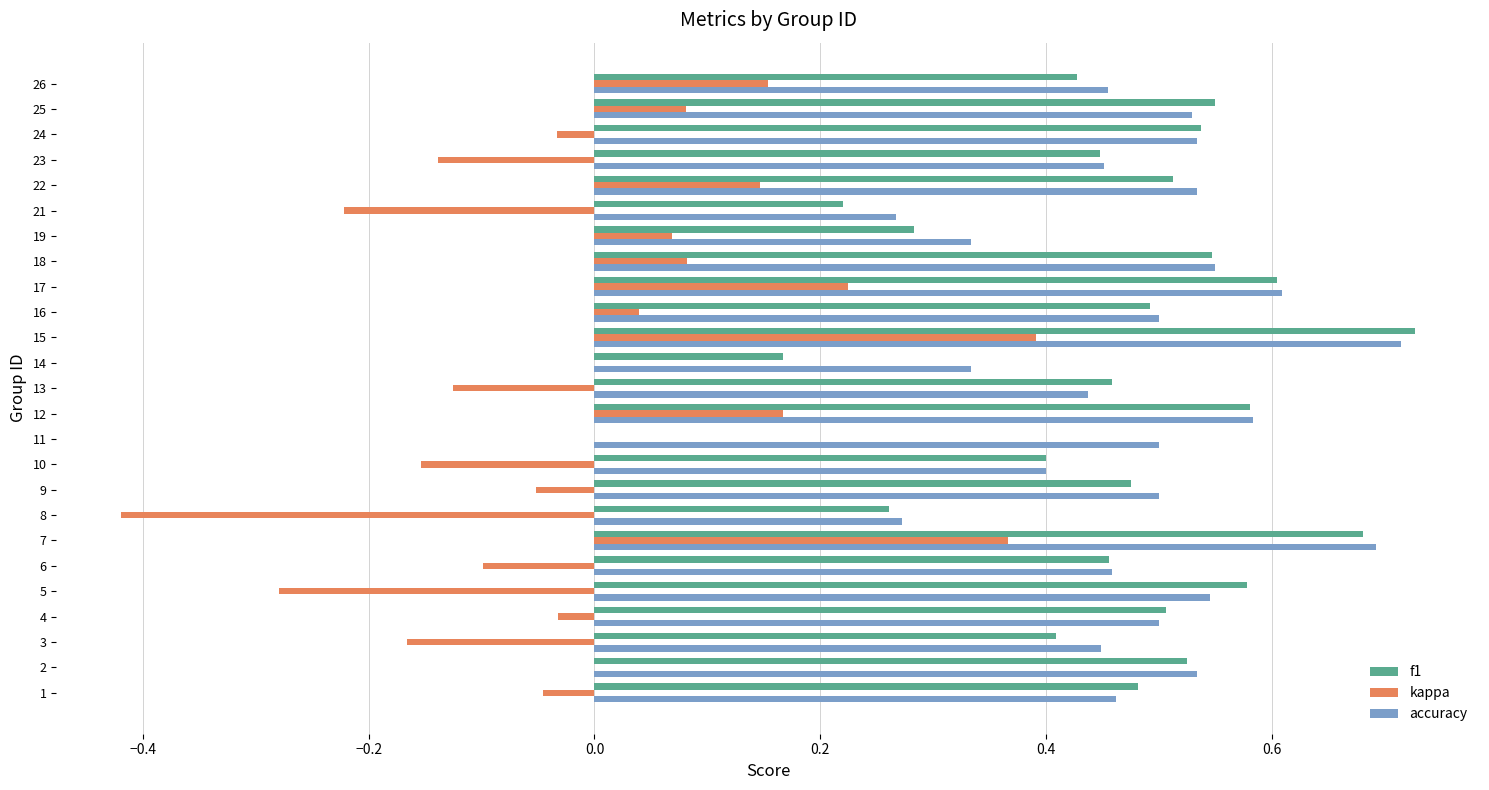

At which category is the sum across all series the highest?

15